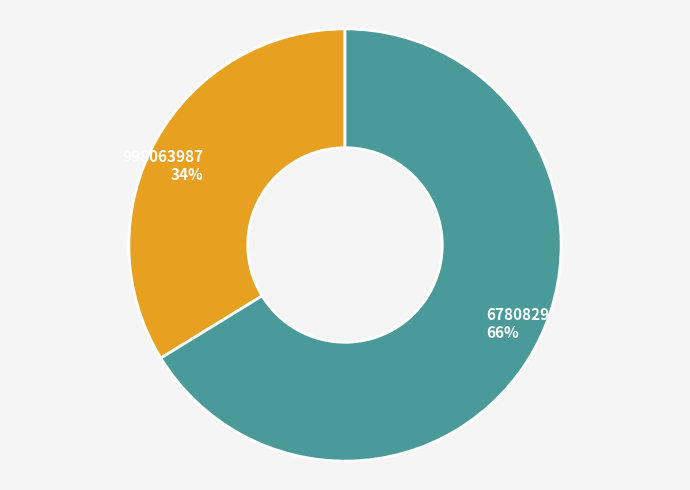

To the nearest percent, what percentage of the pie is 998063987?

34%